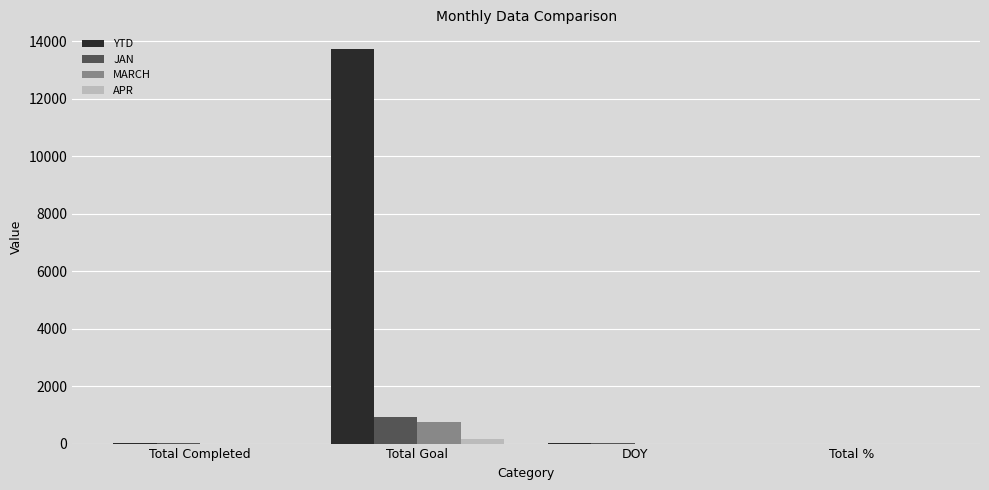

What is the total value across all series at Total Completed?

46